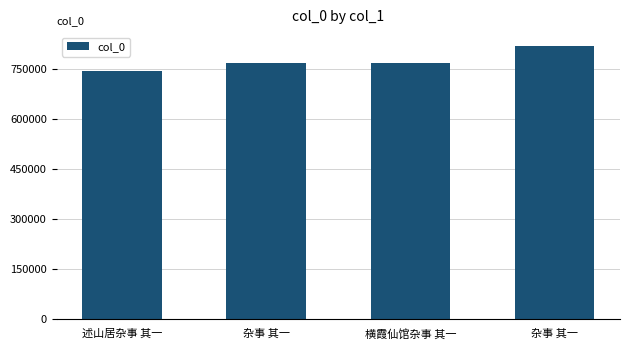

The value at 杂事 其一 is 767677. True or false?

True